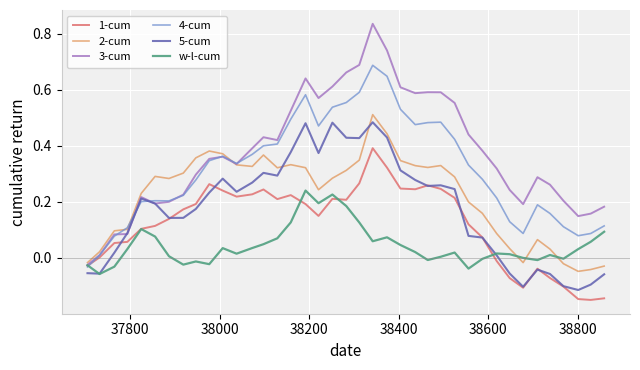

Which series has the widest spread of values?

3-cum